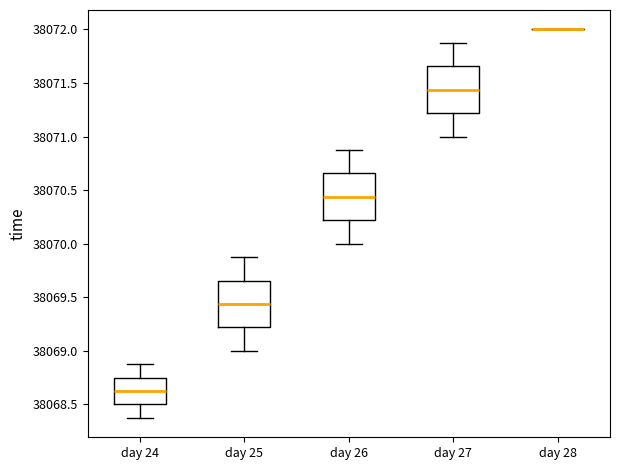

Reading left to right, transcribe this box plot: for each box, give where its median line is, the range the box spans, and where its two whiskers end, as read against the y-axis. The values are not printed on the chart, so give them approximately, as read against the axis.

day 24: median 38068.65, box 38068.50 to 38068.75, whiskers 38068.40 to 38068.90
day 25: median 38069.45, box 38069.20 to 38069.65, whiskers 38069.00 to 38069.90
day 26: median 38070.45, box 38070.20 to 38070.65, whiskers 38070.00 to 38070.90
day 27: median 38071.45, box 38071.20 to 38071.65, whiskers 38071.00 to 38071.90
day 28: box collapsed to a line at 38072.00, whiskers 38072.00 to 38072.00